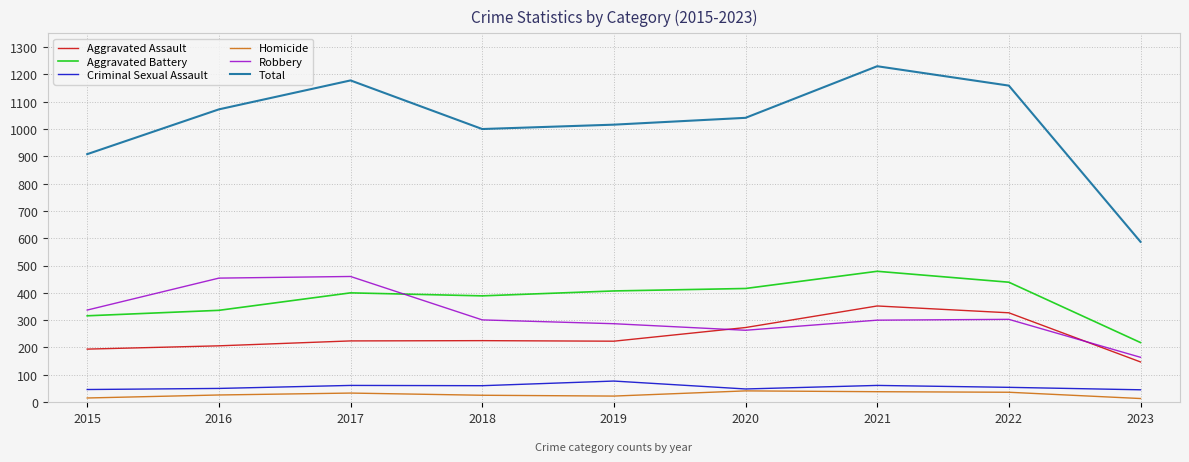

What is the difference between the highest and lowest values at 2023?

574